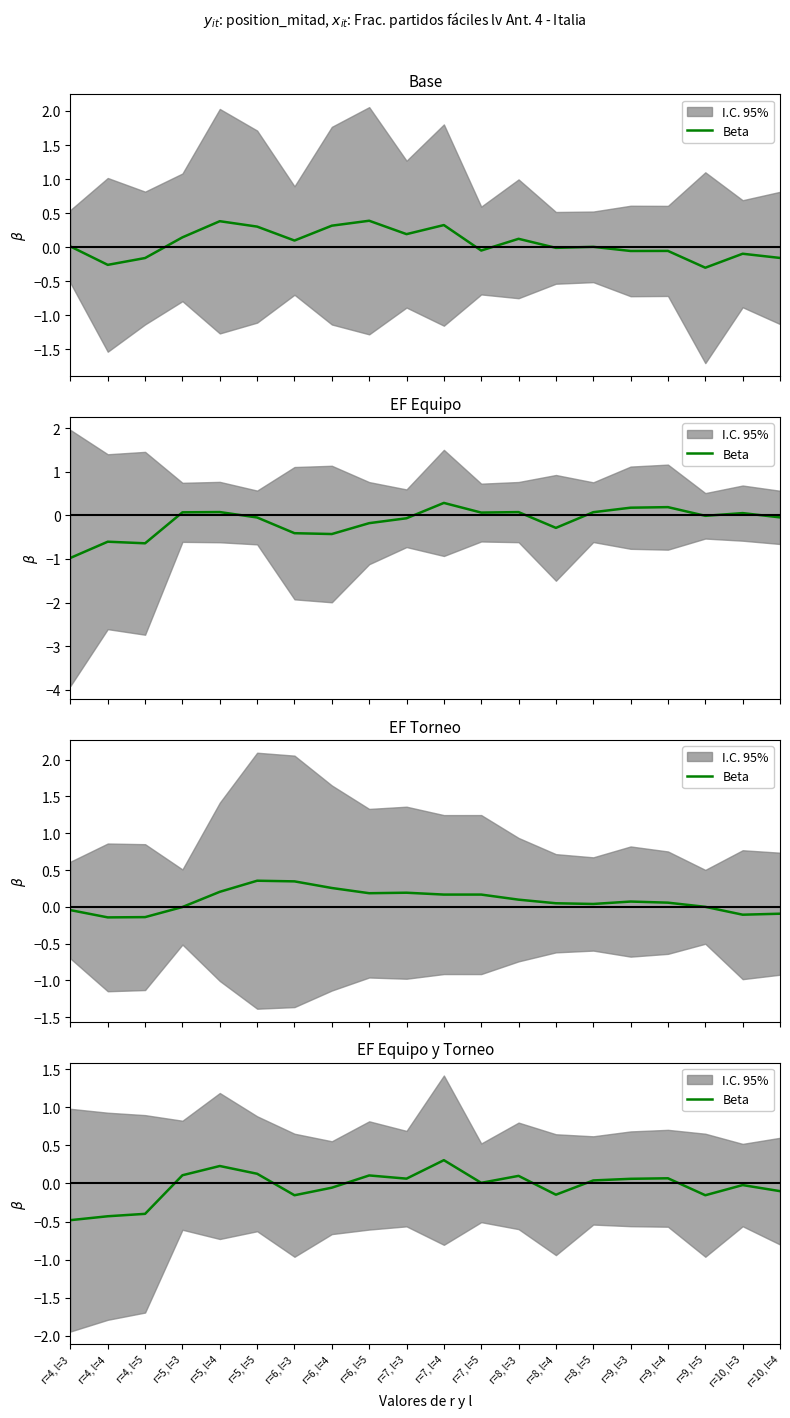

Is it true that the value at r=10, l=3 is -0.0?

False